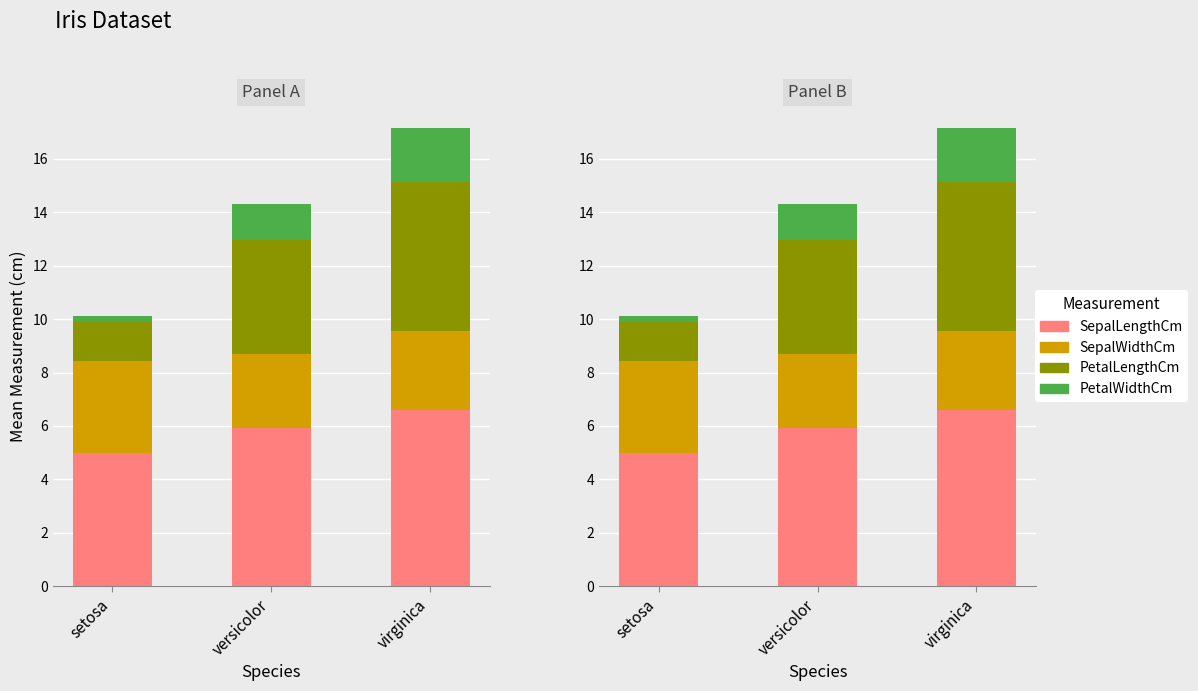

The SepalWidthCm series shows 2.8 at versicolor. True or false?

True